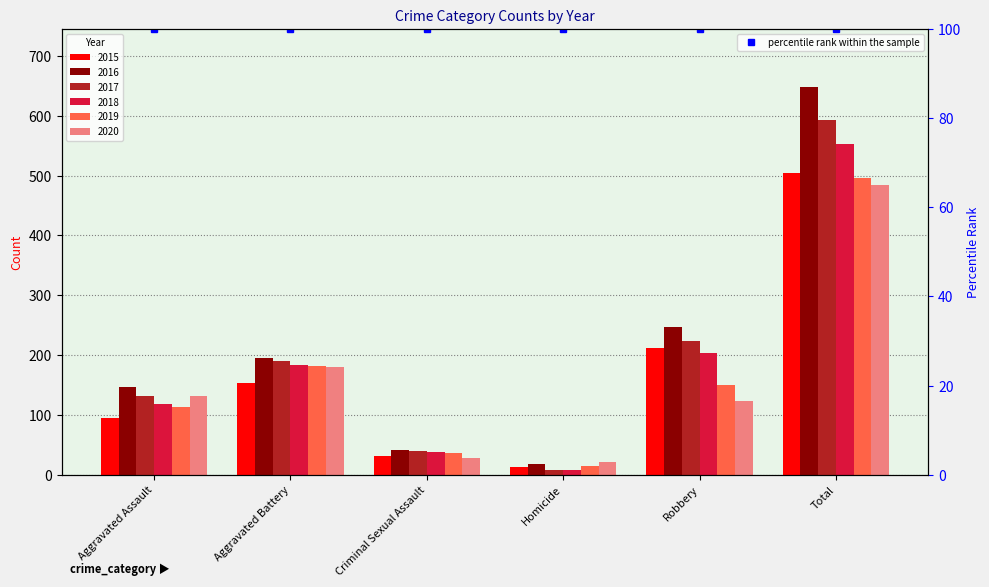

True or false: 2020 has a value of 131 at Aggravated Assault.

True